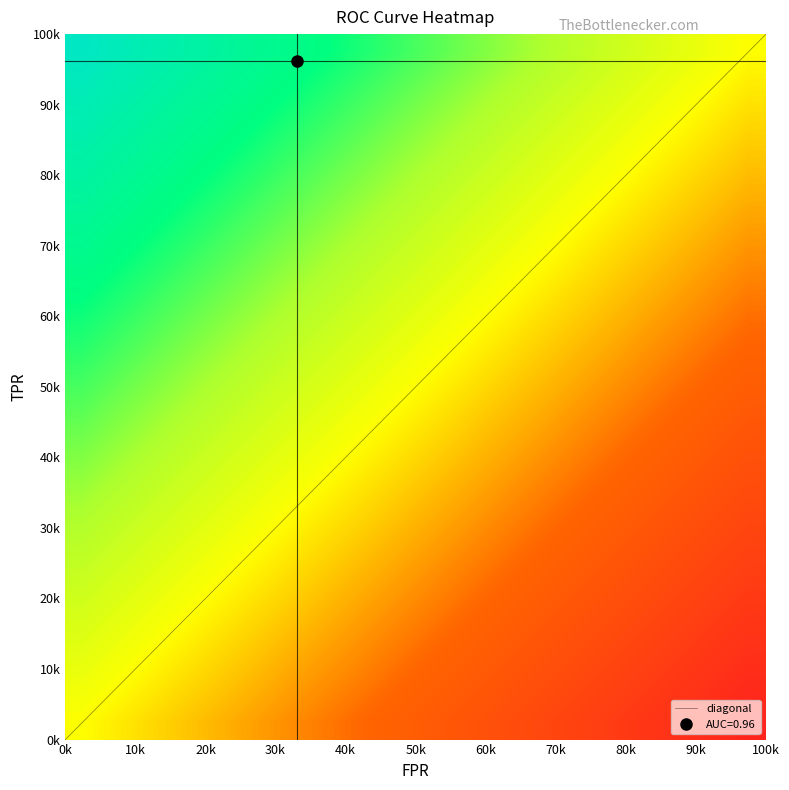

Reading left to right, what are all the values shown in this chart?

fpr: 0.0	0.0	0.0	0.0	0.0	0.0	0.0	0.0	0.0	0.0	0.0	0.0	0.0	0.0	0.1	0.1	0.1	0.1	0.1	0.1	0.1	0.1	0.1	0.1	0.1	0.1	0.1	0.1	0.2	0.2	0.2	0.2	0.2	0.2	0.3	0.3	0.8	0.8	1.0
roc_auc: 1.0	1.0	1.0	1.0	1.0	1.0	1.0	1.0	1.0	1.0	1.0	1.0	1.0	1.0	1.0	1.0	1.0	1.0	1.0	1.0	1.0	1.0	1.0	1.0	1.0	1.0	1.0	1.0	1.0	1.0	1.0	1.0	1.0	1.0	1.0	1.0	1.0	1.0	1.0
tpr: 0.0	0.3	0.3	0.5	0.5	0.7	0.7	0.7	0.7	0.7	0.7	0.8	0.8	0.8	0.8	0.8	0.8	0.9	0.9	0.9	0.9	0.9	0.9	0.9	0.9	0.9	0.9	0.9	0.9	1.0	1.0	1.0	1.0	1.0	1.0	1.0	1.0	1.0	1.0